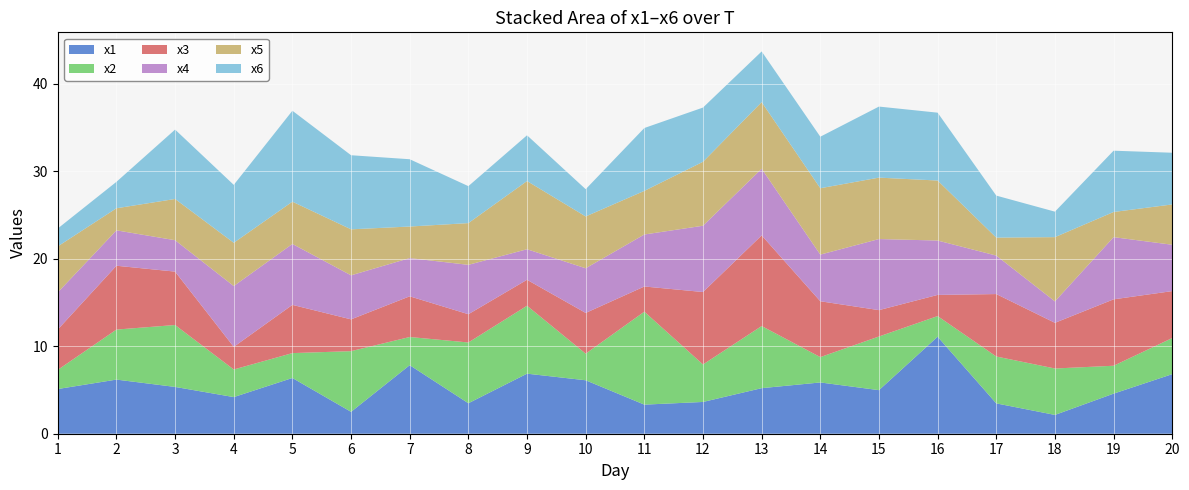

Reading left to right, extract all data points from this chart.

x1: 5.1	6.2	5.4	4.2	6.4	2.5	7.8	3.5	6.9	6.1	3.3	3.6	5.2	5.9	5.0	11.1	3.5	2.1	4.6	6.8
x2: 2.2	5.7	7.1	3.2	2.8	6.9	3.2	6.9	7.8	3.0	10.6	4.3	7.1	2.9	6.1	2.4	5.4	5.3	3.2	4.1
x3: 4.6	7.3	6.1	2.6	5.5	3.6	4.7	3.2	3.0	4.7	2.9	8.3	10.4	6.4	3.0	2.4	7.1	5.2	7.6	5.4
x4: 4.2	4.0	3.6	7.0	7.0	5.0	4.4	5.6	3.5	5.1	5.9	7.6	7.6	5.3	8.1	6.2	4.4	2.4	7.1	5.3
x5: 5.3	2.5	4.7	4.9	4.8	5.3	3.6	4.8	7.8	5.9	5.0	7.3	7.6	7.6	7.0	6.9	2.1	7.3	2.9	4.6
x6: 2.0	3.0	7.9	6.6	10.4	8.5	7.7	4.2	5.2	3.1	7.2	6.2	5.8	5.9	8.1	7.8	4.8	2.9	7.0	5.9